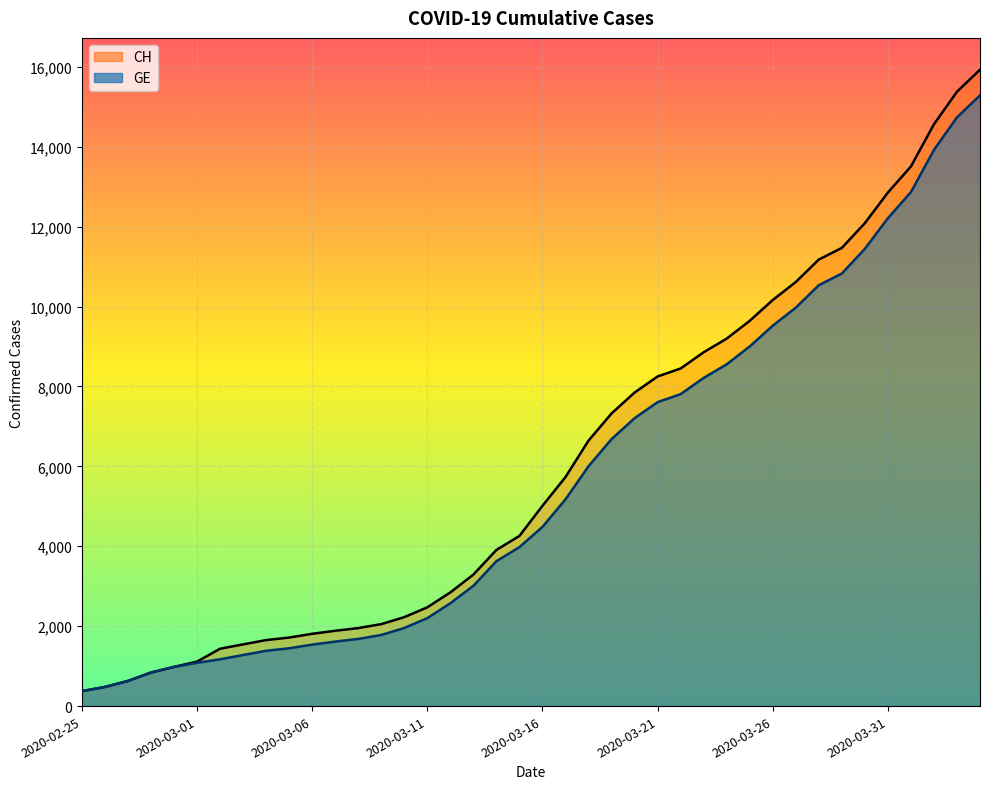

How many data points does each series have?

40